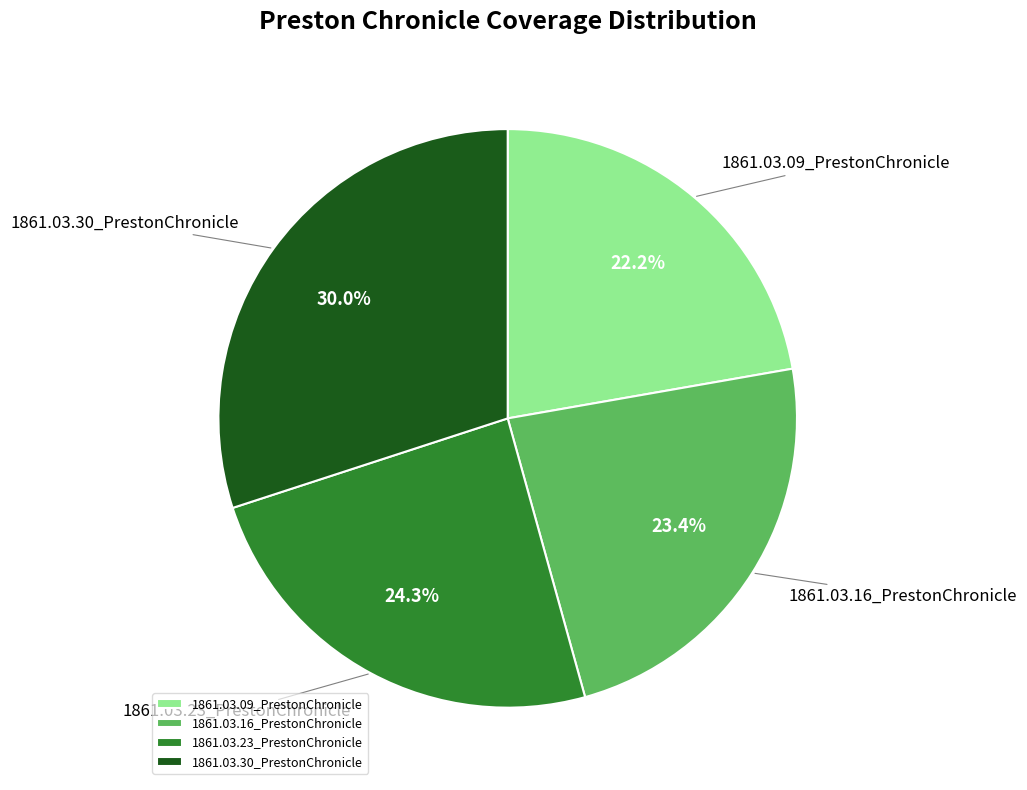

What percentage is the 1861.03.23_PrestonChronicle slice, to the nearest percent?

24%